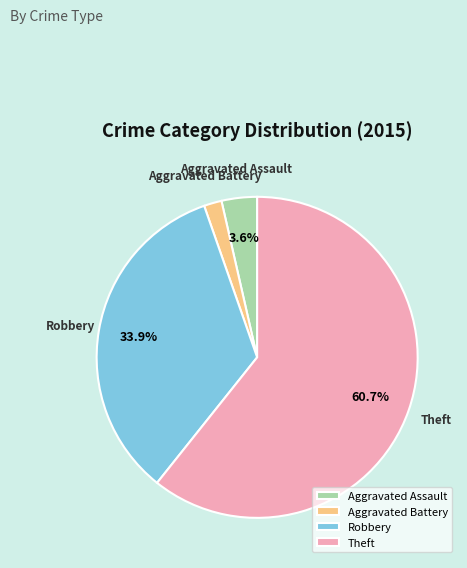

What is the total percentage of Theft and Aggravated Assault?

64.3%